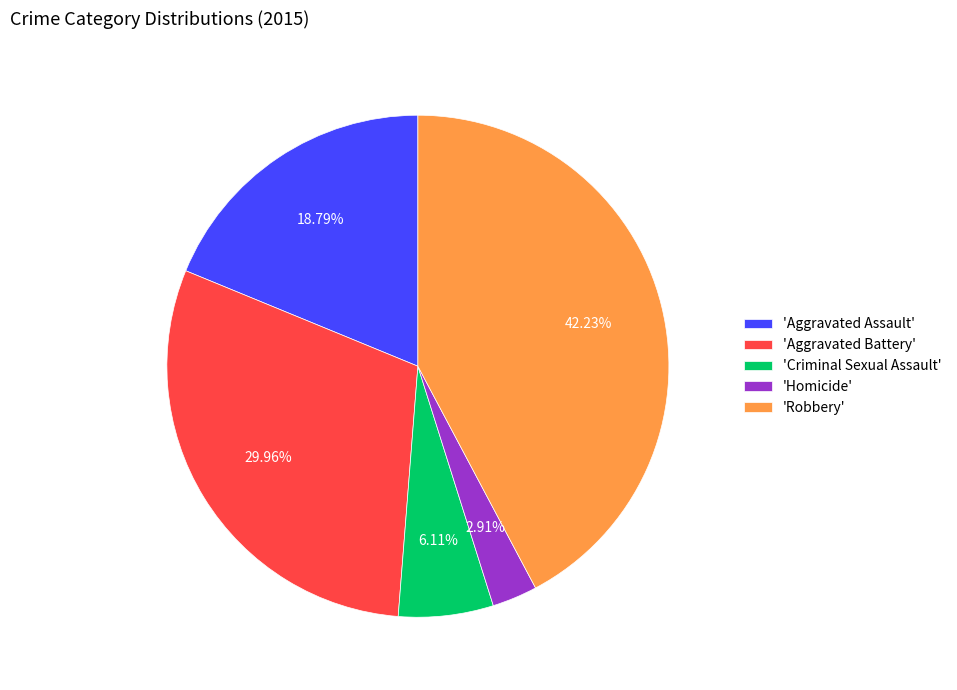

Rank the categories by value from highest to lowest.

'Robbery', 'Aggravated Battery', 'Aggravated Assault', 'Criminal Sexual Assault', 'Homicide'